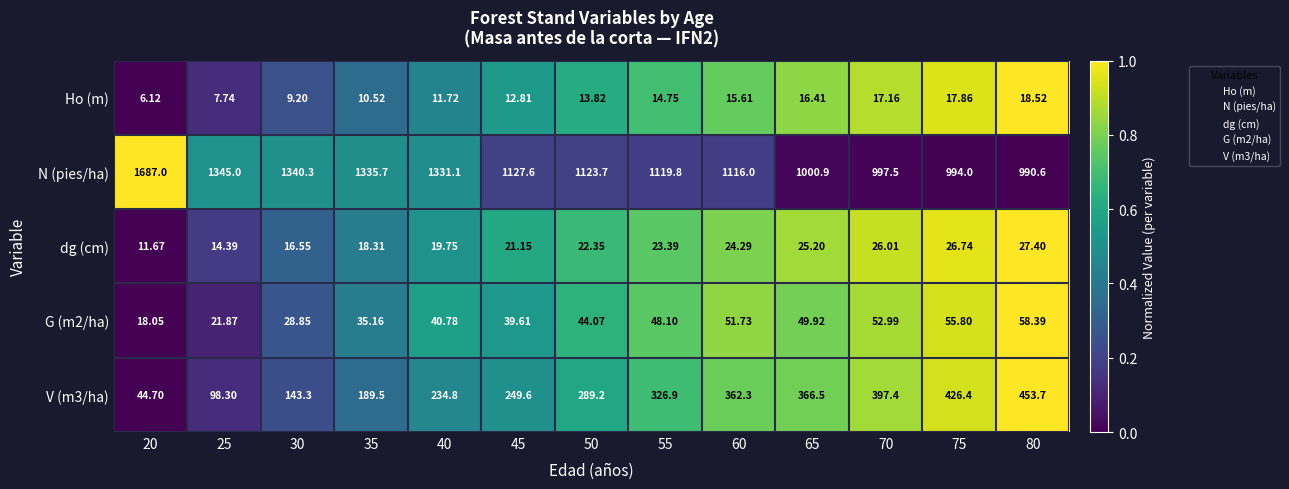

Which series has the widest spread of values?

N (pies/ha)